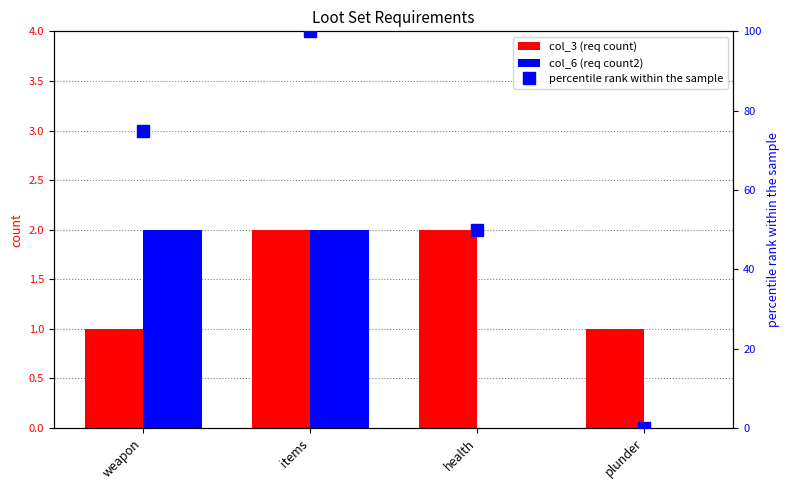

How many series are shown in this chart?

3